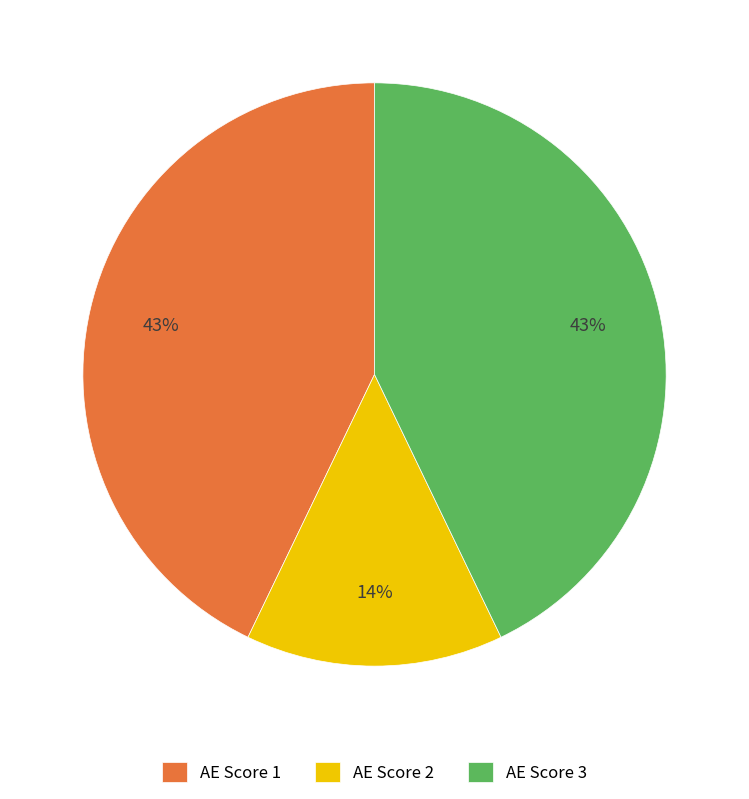

How many segments does this pie chart have?

3